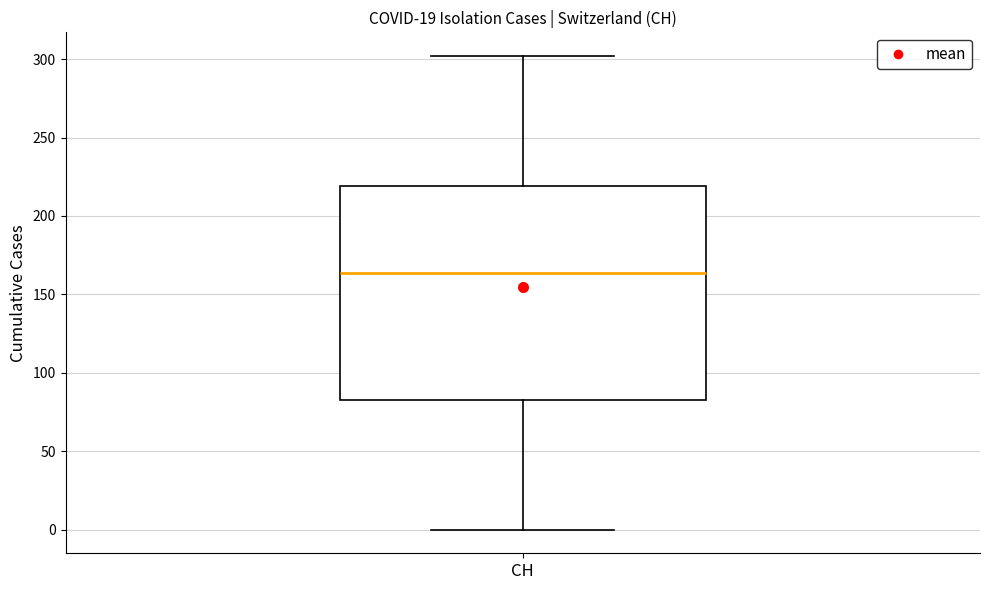

Read this box plot against the y-axis: the position of the median line, the range covered by the box, and the ends of both whiskers. The values are not printed on the chart, so give them approximately, as read against the axis.

median 165, box 85 to 220, whiskers 0 to 300